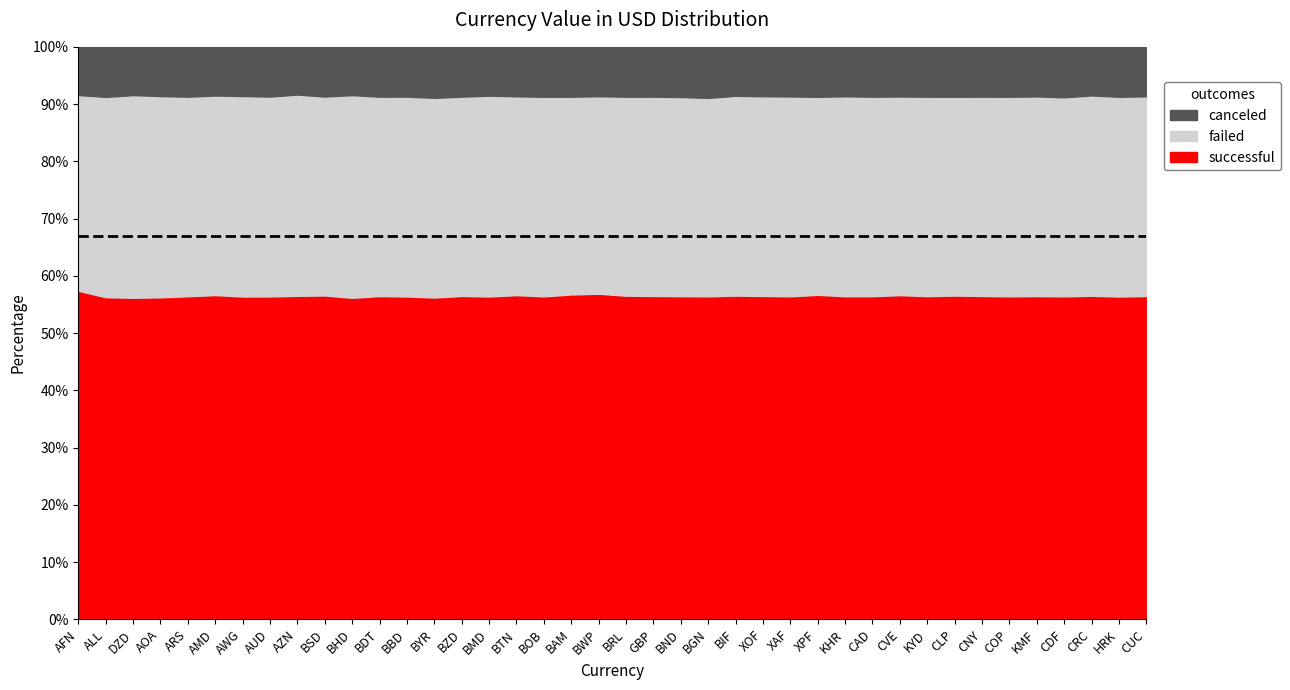

True or false: canceled has more than 2 interior local peaks.

True